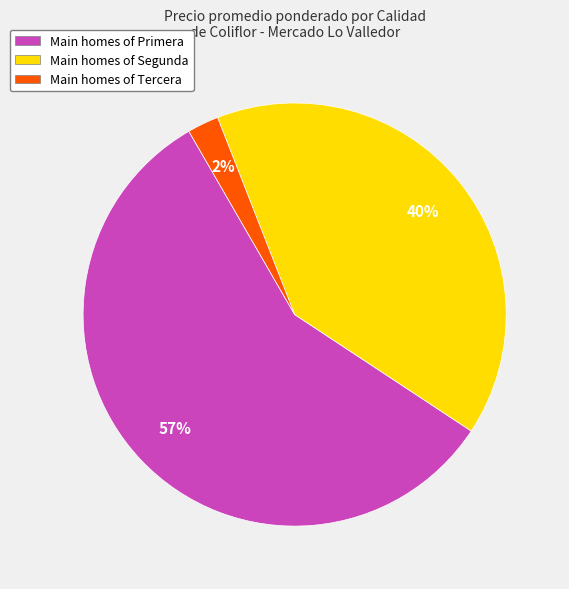

How many slices are in this pie chart?

3